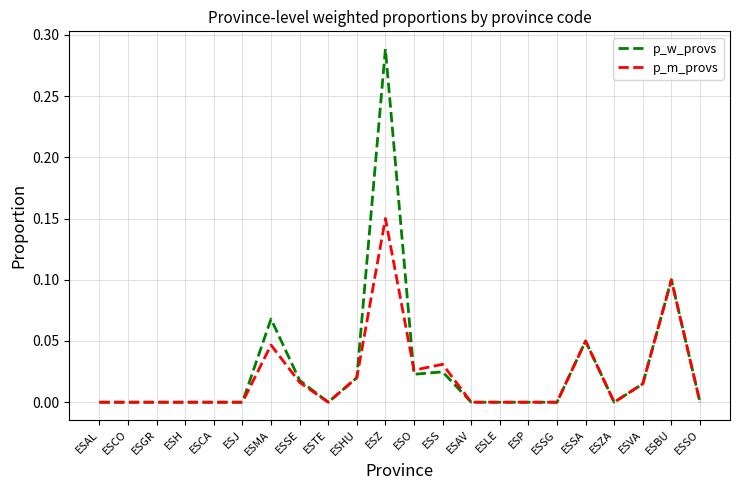

Which series has the widest spread of values?

p_w_provs